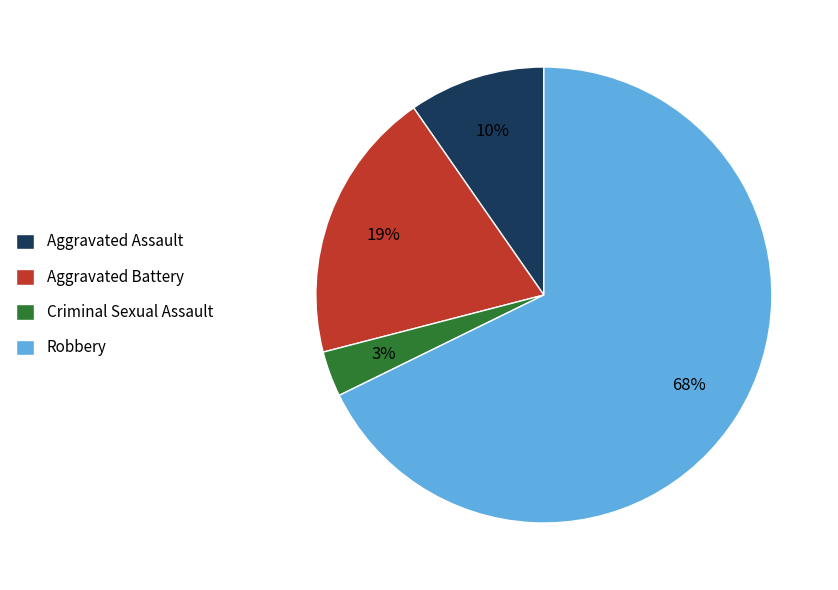

The Aggravated Assault slice represents 10% of the pie. True or false?

True